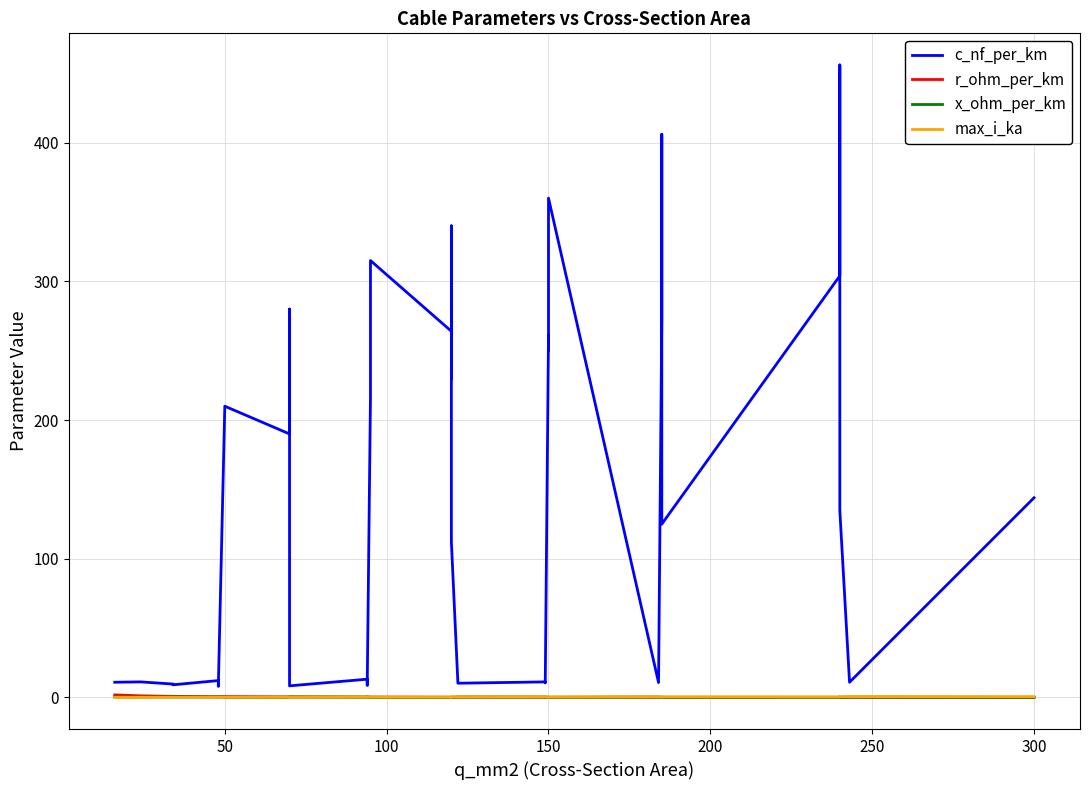

Which series has the widest spread of values?

c_nf_per_km